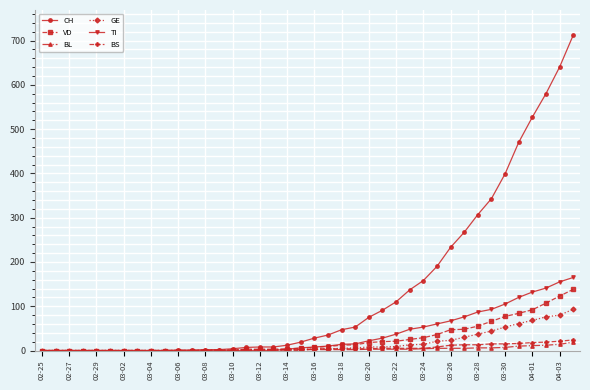

What is the maximum value shown in the chart?

712